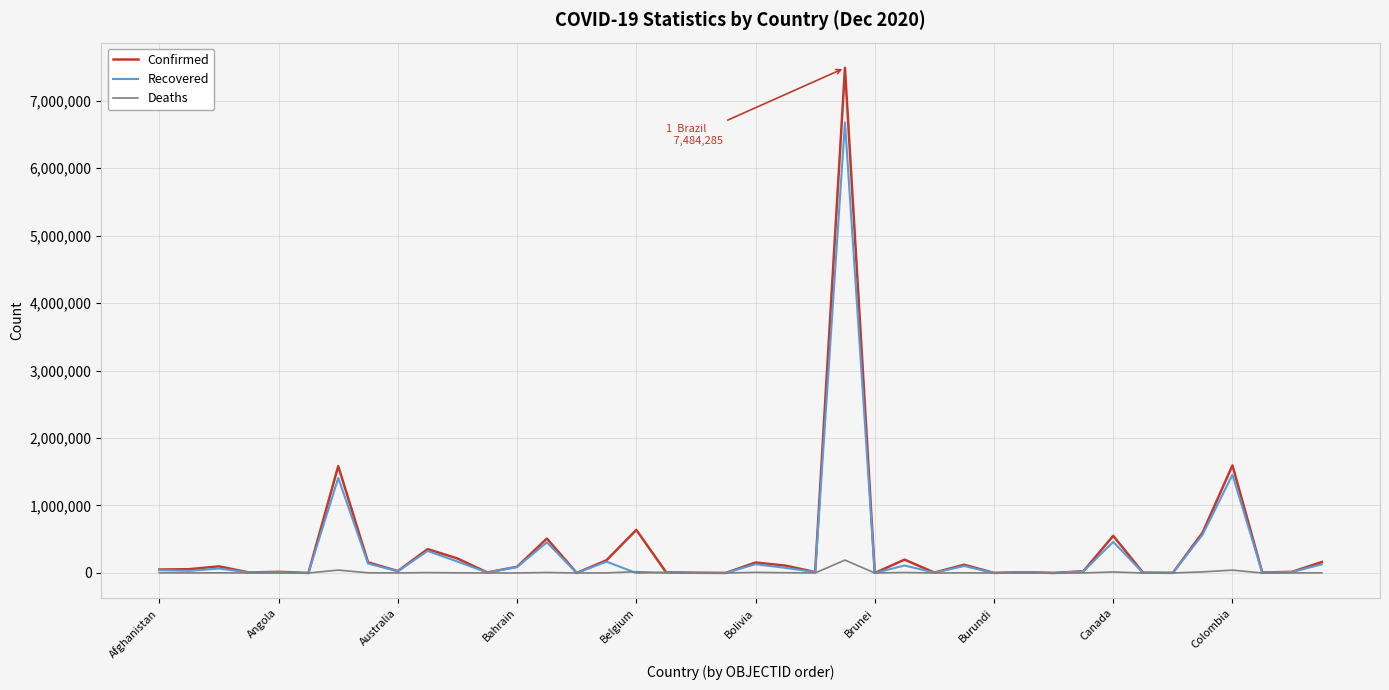

What is the greatest value displayed?

7484285